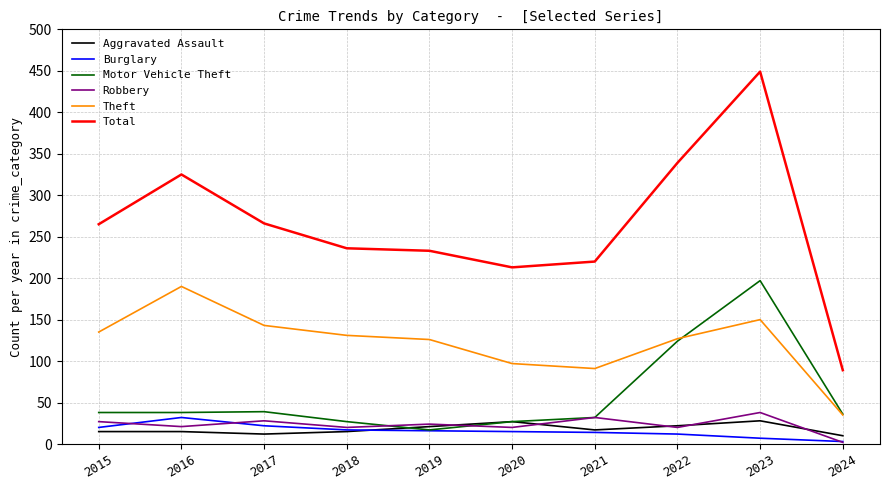

What value does the Total series have at 2019?

233